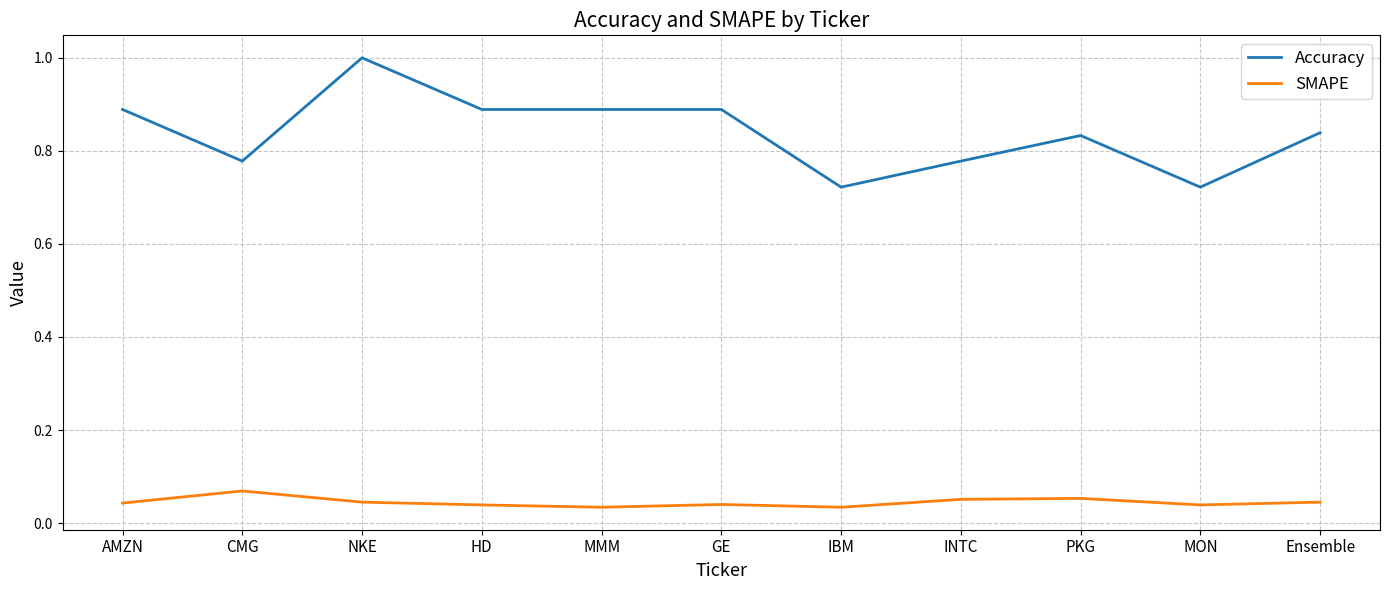

The Accuracy series shows 0.5 at GE. True or false?

False